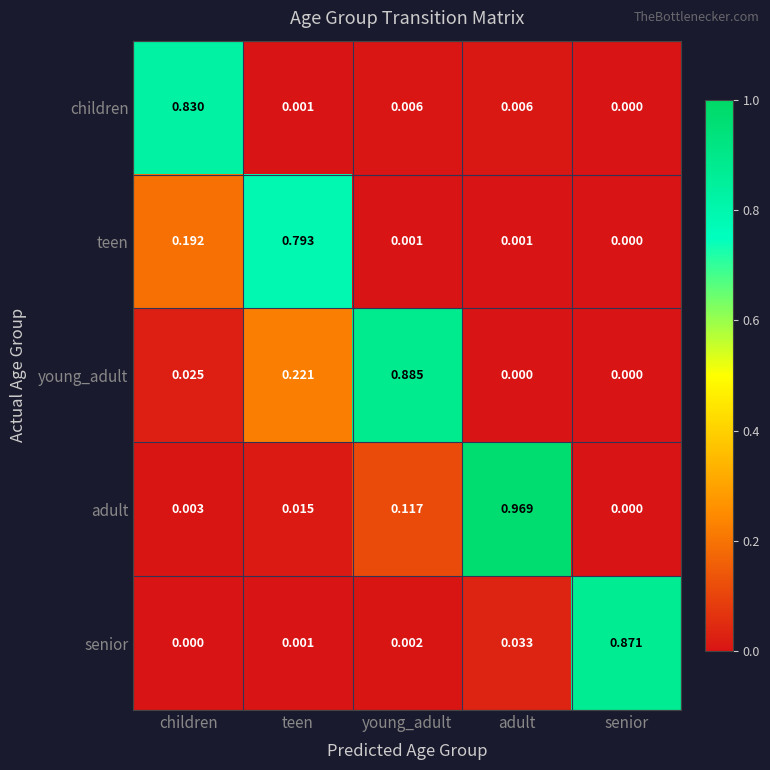

At how many categories does at least one series exceed 0?

5